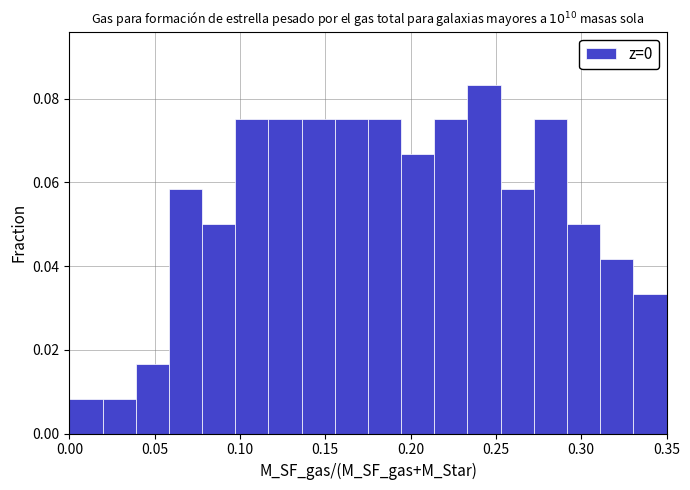

Read against the x-axis, roughly where is the centre of the tallest bar?

0.245